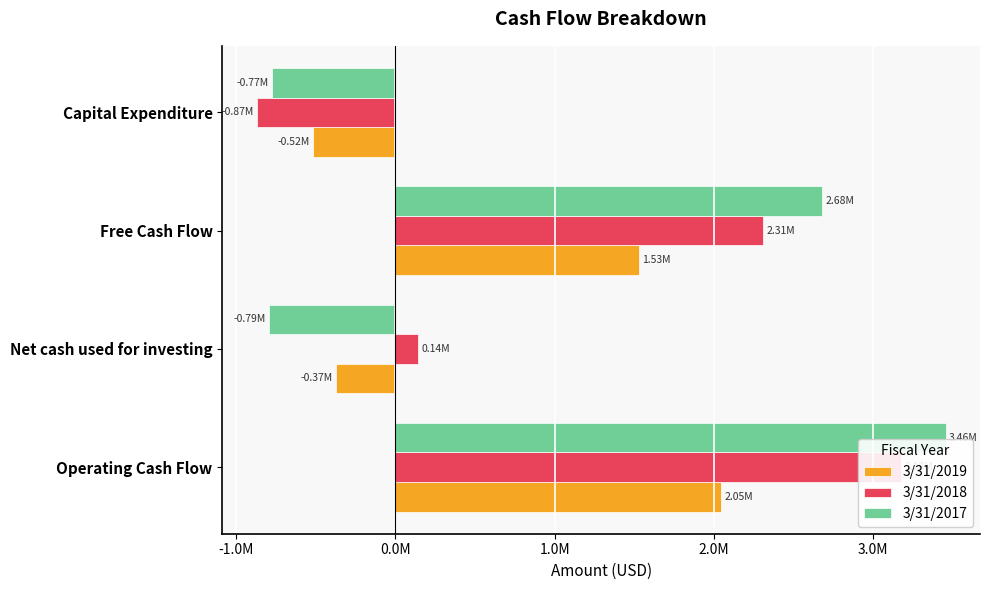

The 3/31/2019 series shows 1007950 at Operating Cash Flow. True or false?

False